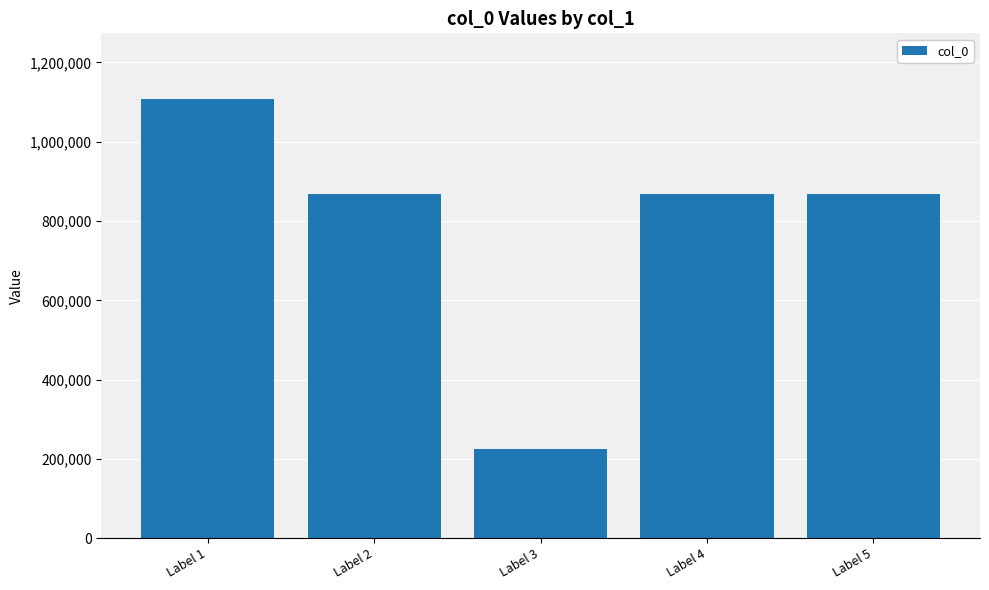

What is the change in value from Label 1 to Label 4?

-240155